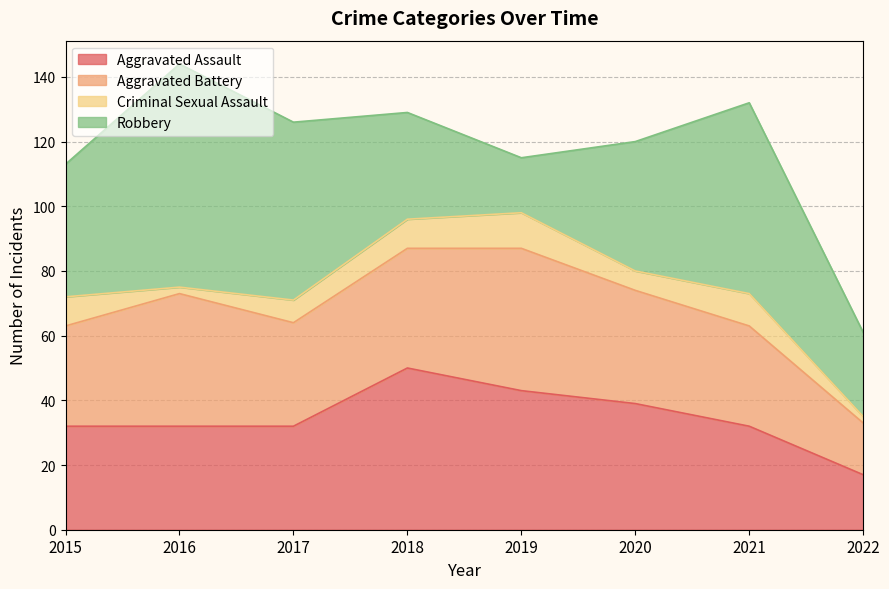

Which series has the largest total across all categories?

Robbery